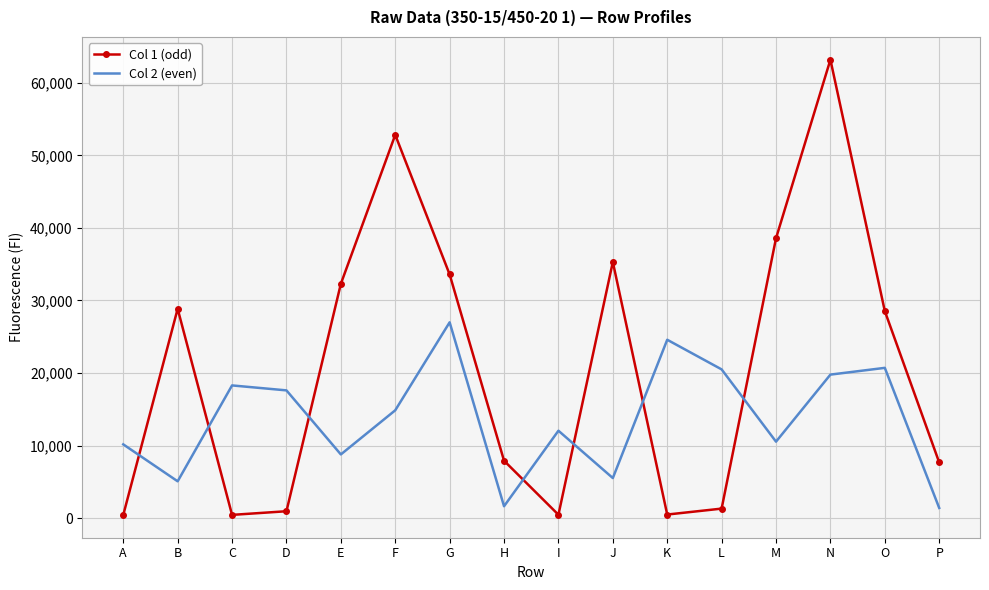

True or false: Col 1 (odd) has a value of 32287 at E.

True